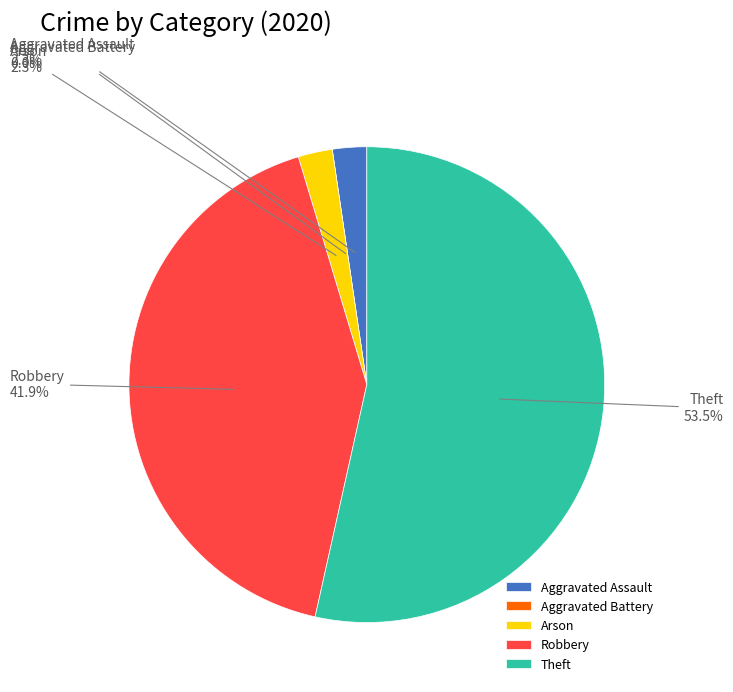

Which has a higher value, Robbery or Arson?

Robbery